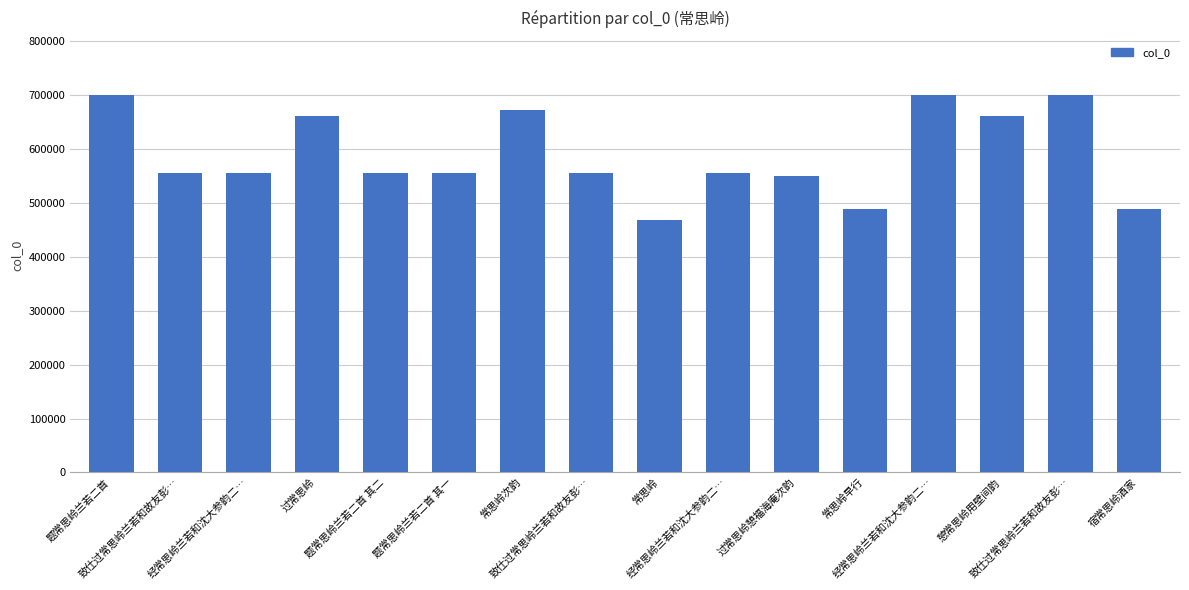

How many bars are there in total?

16